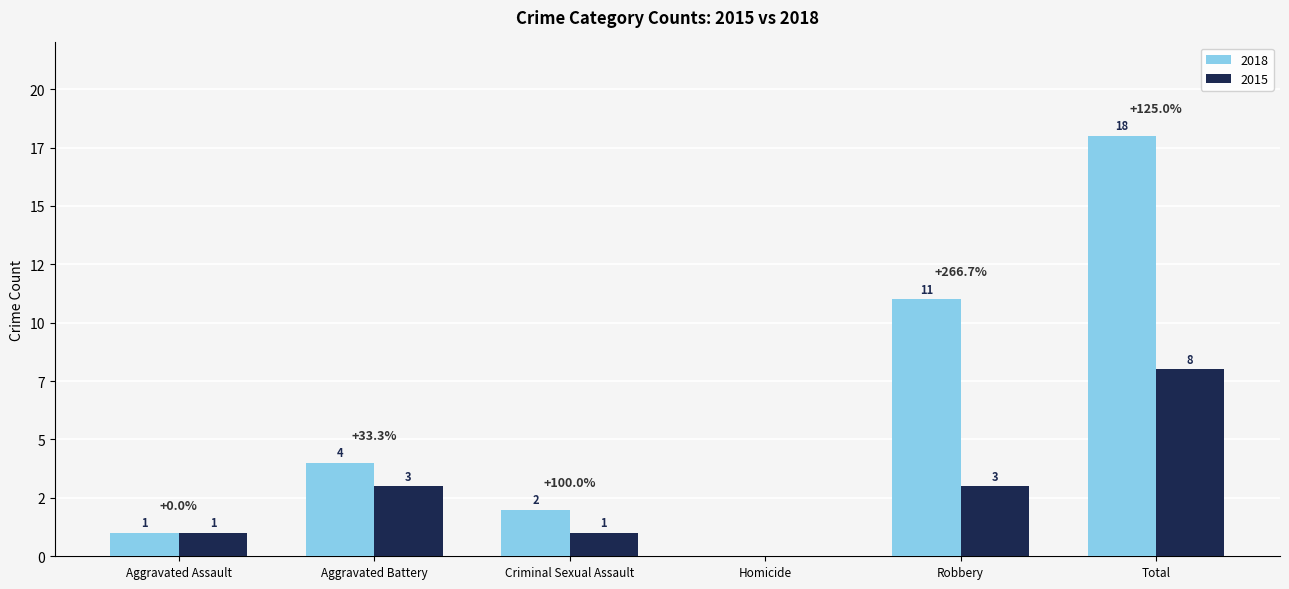

Are the bars grouped side by side (vs. stacked)?

Yes